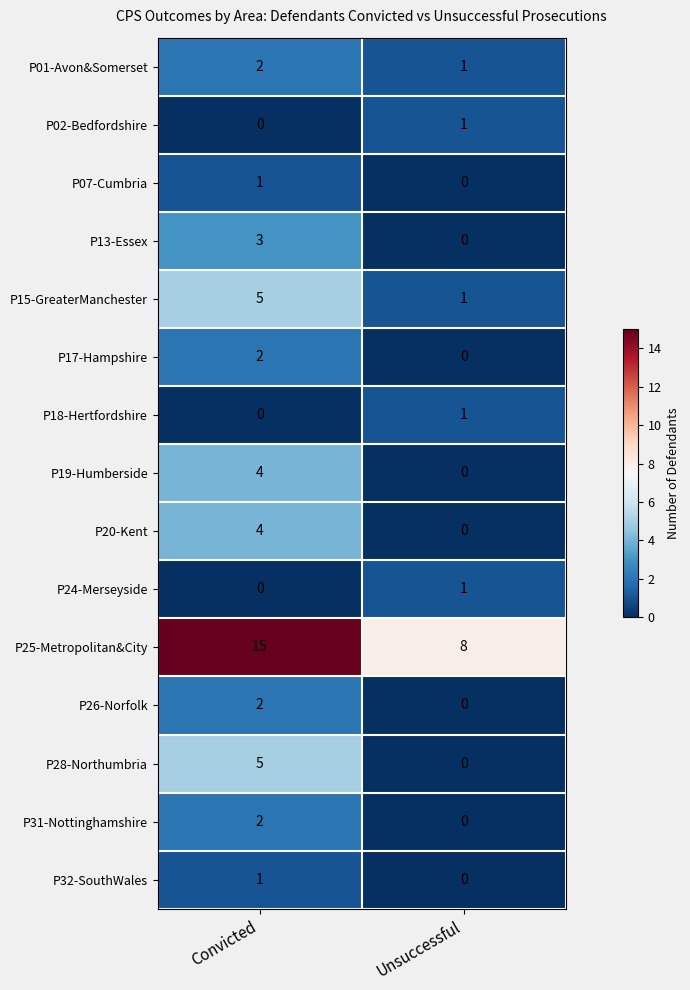

Which category has the highest value across all series?

Convicted